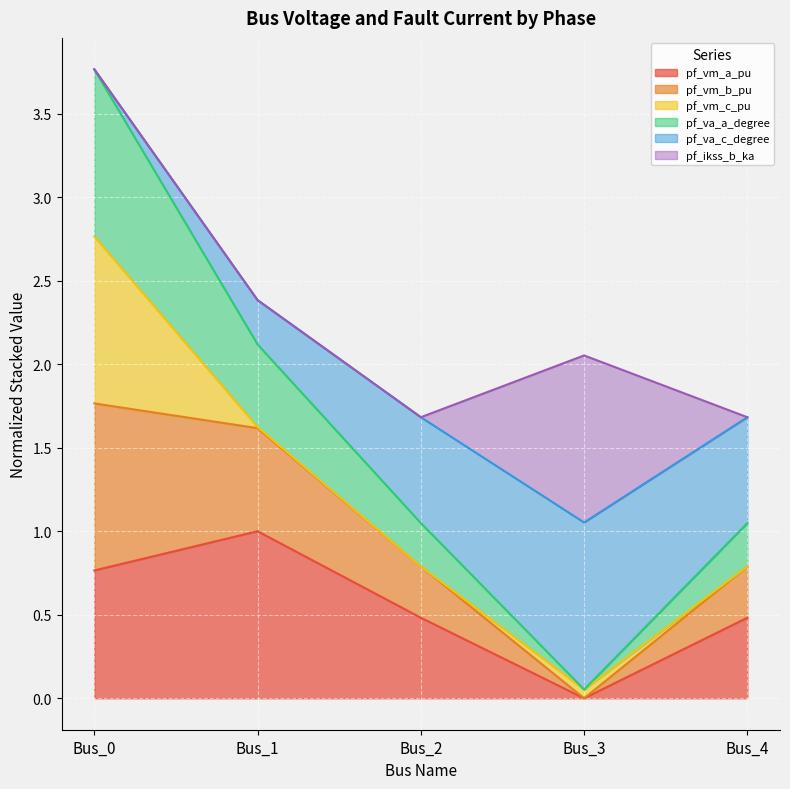

At which category is the sum across all series the highest?

Bus_0